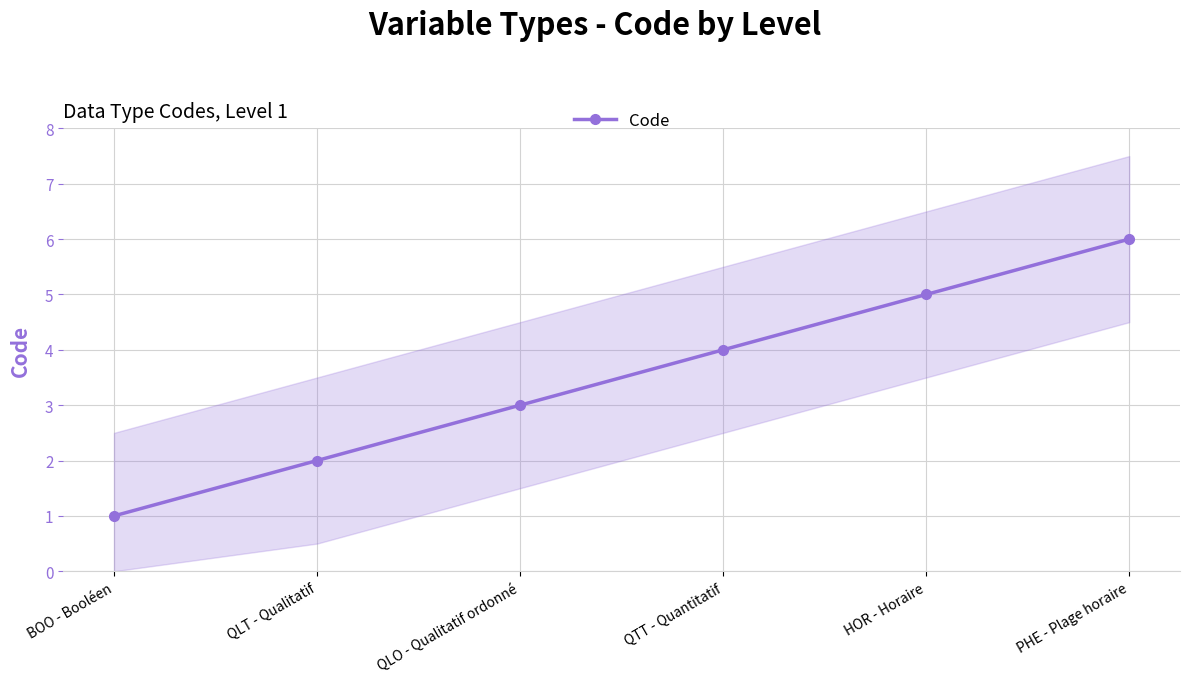

Reading right to left, extract all data points from this chart.

6	5	4	3	2	1